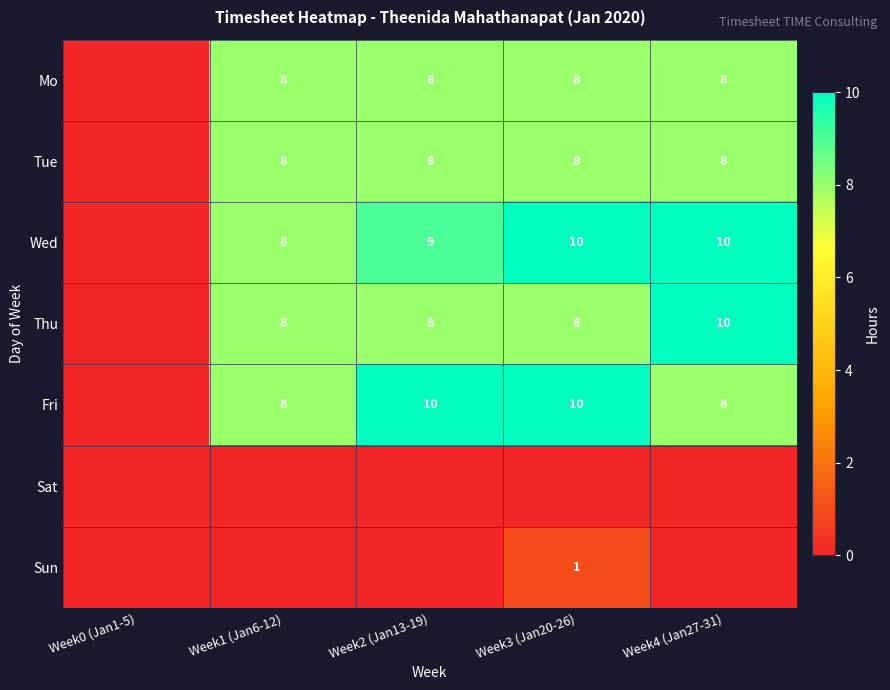

The Thu series shows 8 at Week2 (Jan13-19). True or false?

True